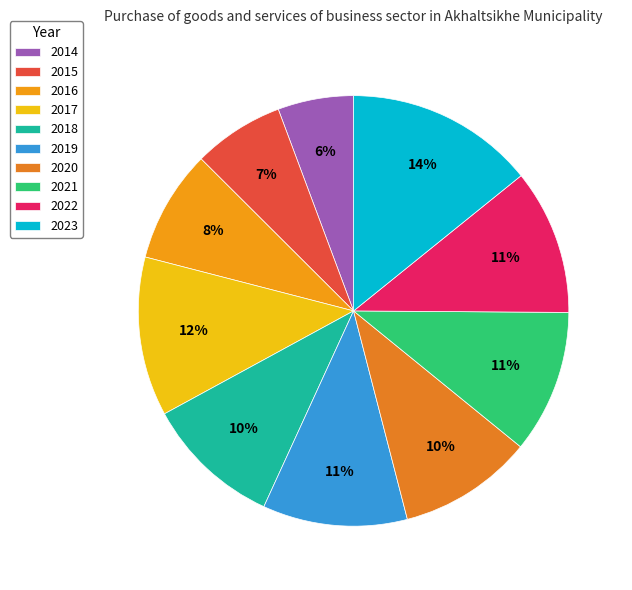

What percentage is the 2023 slice, to the nearest percent?

14%